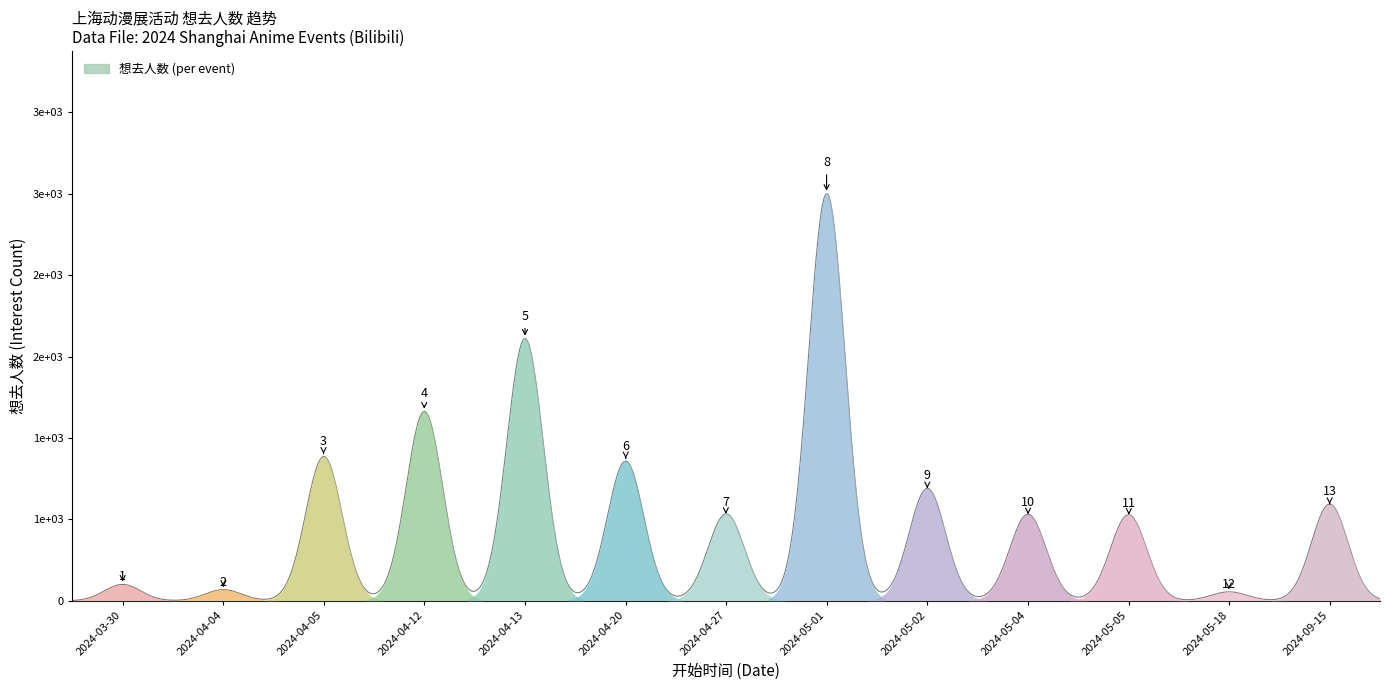

What is the label of the 4th point from the left?

2024-04-12